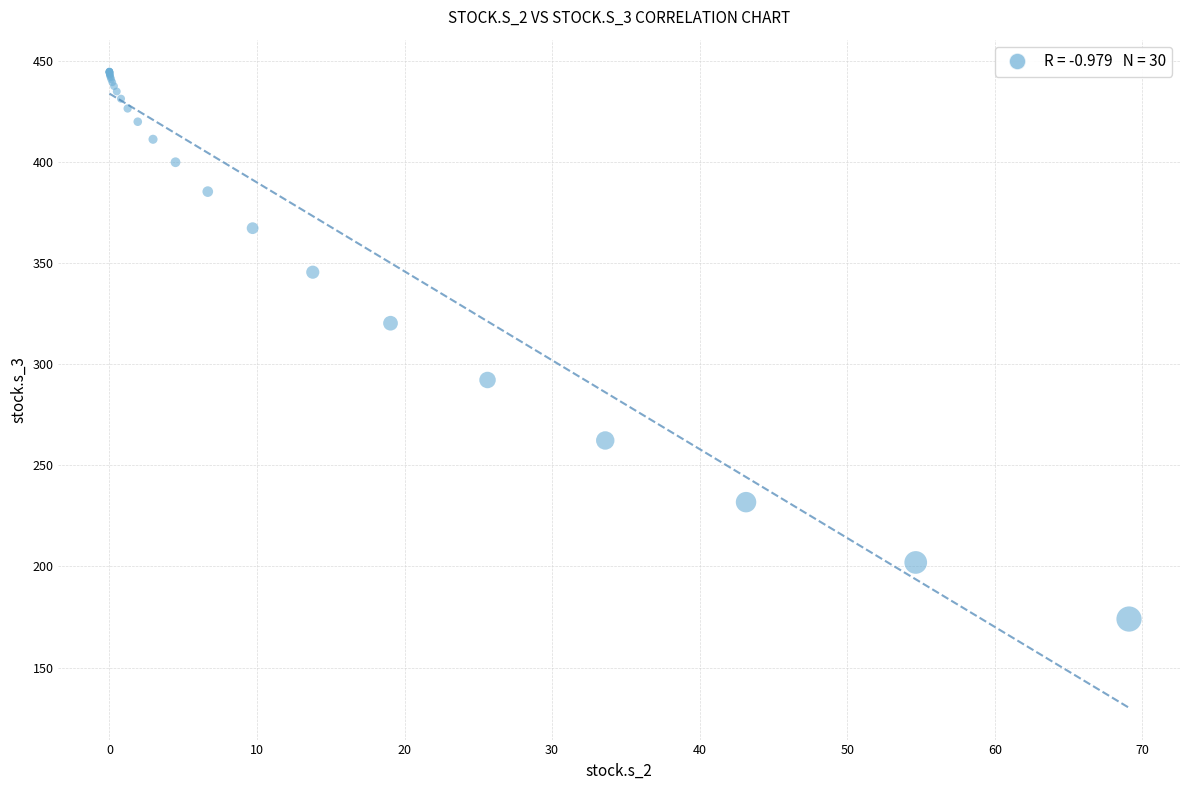

What Y value in the scatter plot is closest to 309?

320.2